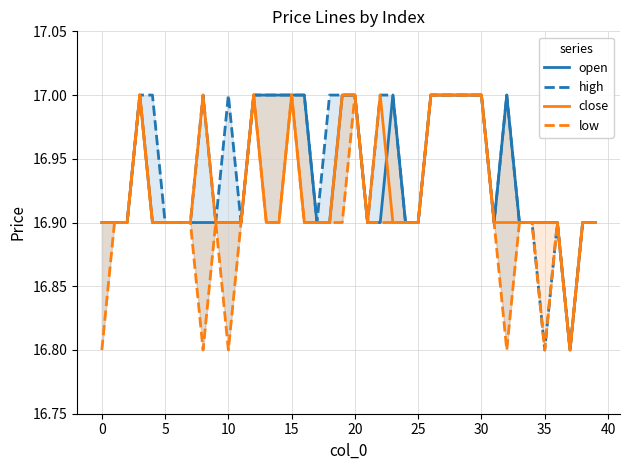

In close, how many points are lower than both neighbors (excluding endpoints)?

2